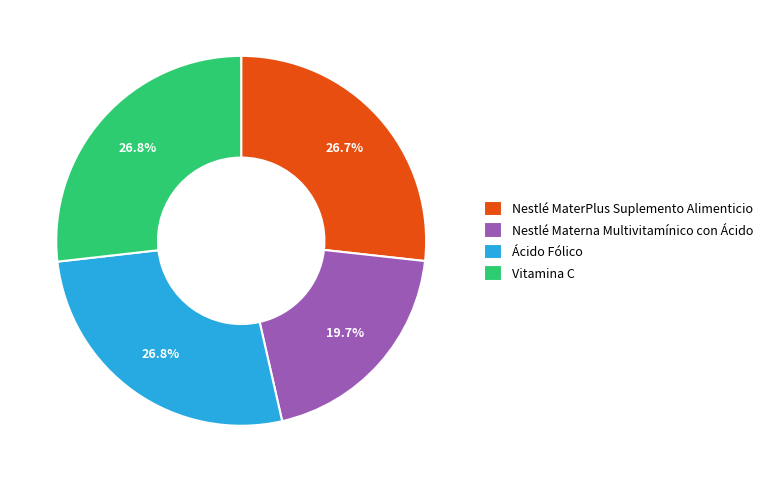

Combined, what portion of the pie is Nestlé MaterPlus Suplemento Alimenticio and Nestlé Materna Multivitamínico con Ácido?

46.4%